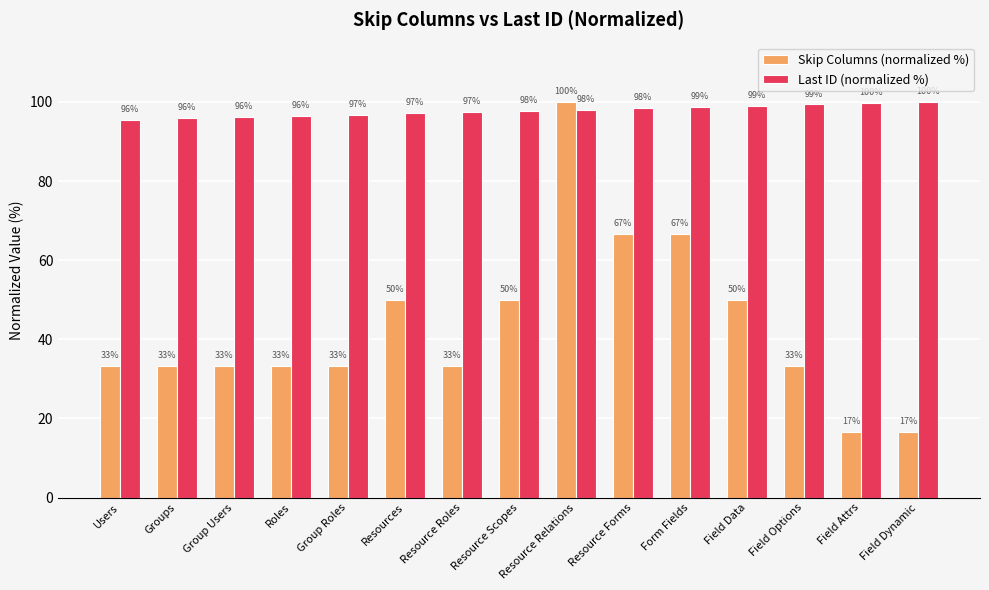

How many data points does each series have?

15